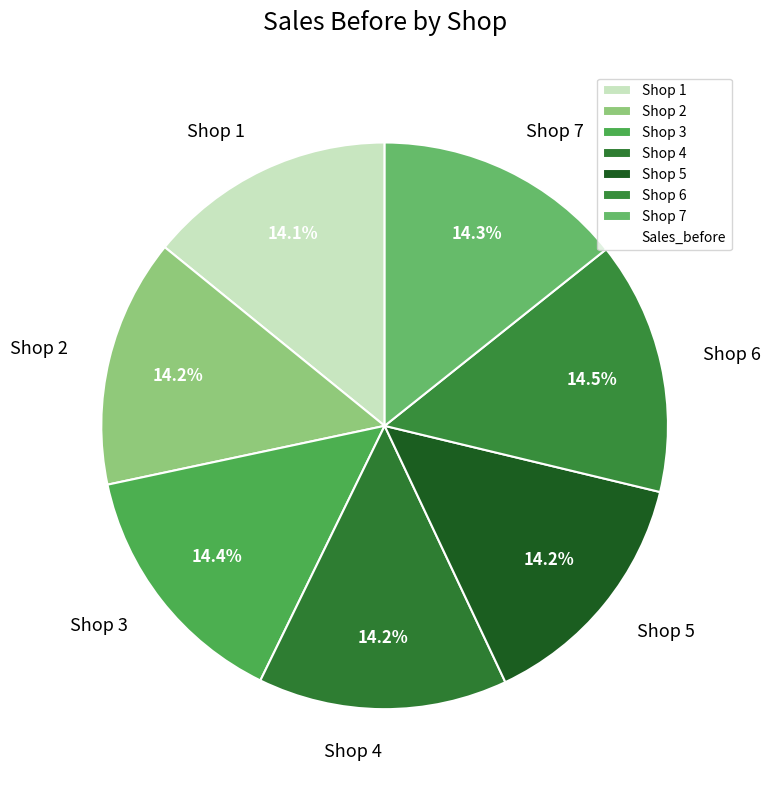

Approximately how many times larger is the value at Shop 5 compared to Shop 3?

1.0